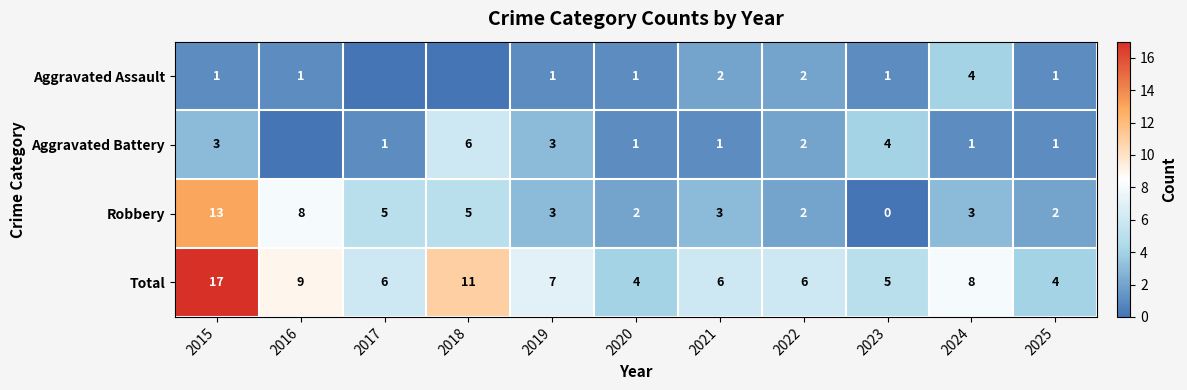

At 2024, list the series in order from smallest to largest.

Aggravated Battery, Robbery, Aggravated Assault, Total